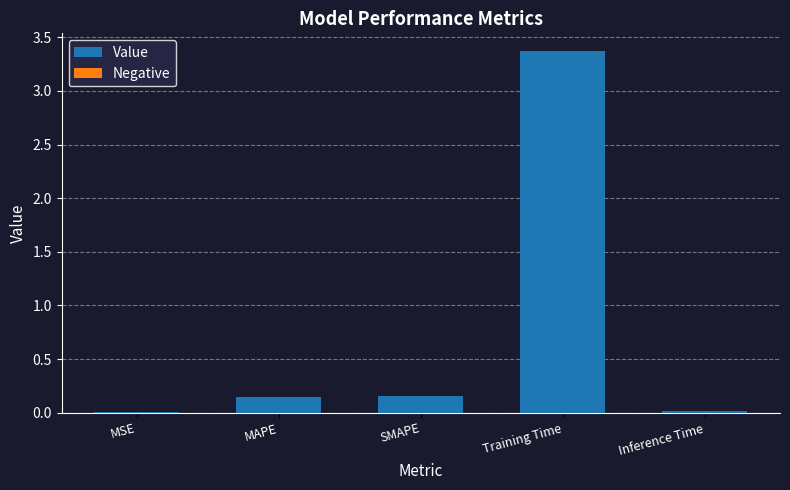

Which has a higher value, MSE or MAPE?

MAPE